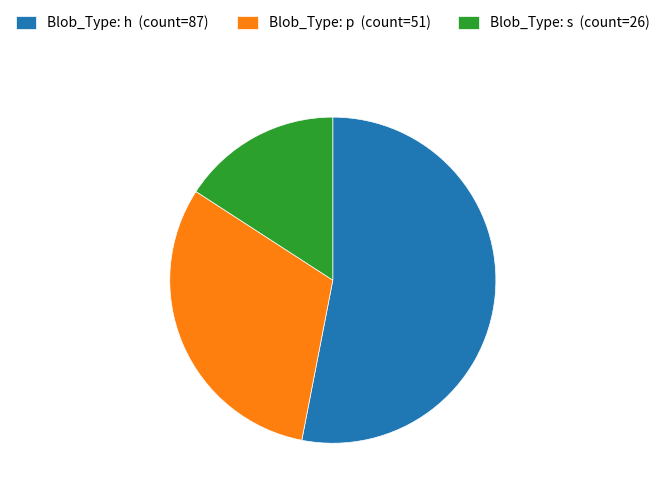

Rank the categories by value from lowest to highest.

Blob_Type: s (count=26), Blob_Type: p (count=51), Blob_Type: h (count=87)